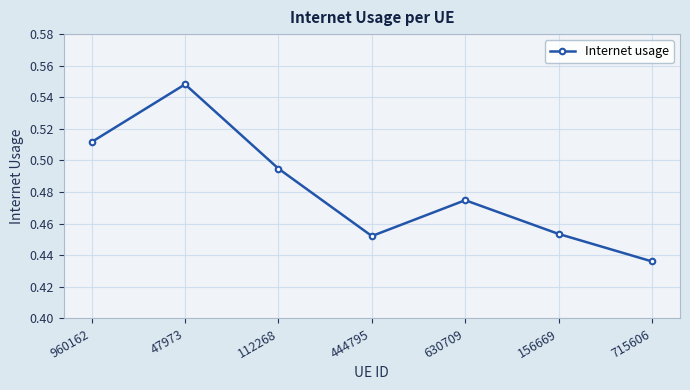

Between 444795 and 715606, which is larger?

444795